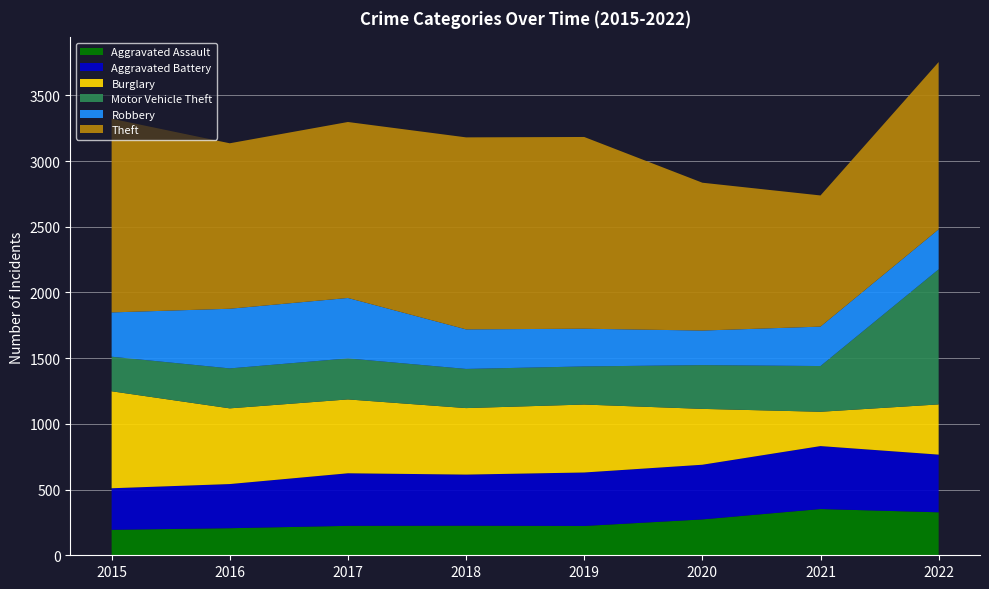

Reading left to right, list all the values displayed in this chart.

Aggravated Assault: 2015=194	2016=206	2017=224	2018=225	2019=223	2020=273	2021=352	2022=327
Aggravated Battery: 2015=316	2016=336	2017=400	2018=389	2019=407	2020=416	2021=479	2022=439
Burglary: 2015=738	2016=576	2017=562	2018=506	2019=517	2020=425	2021=261	2022=382
Motor Vehicle Theft: 2015=263	2016=304	2017=312	2018=298	2019=290	2020=333	2021=348	2022=1028
Robbery: 2015=337	2016=454	2017=460	2018=301	2019=287	2020=263	2021=300	2022=304
Theft: 2015=1474	2016=1259	2017=1339	2018=1461	2019=1459	2020=1125	2021=998	2022=1273